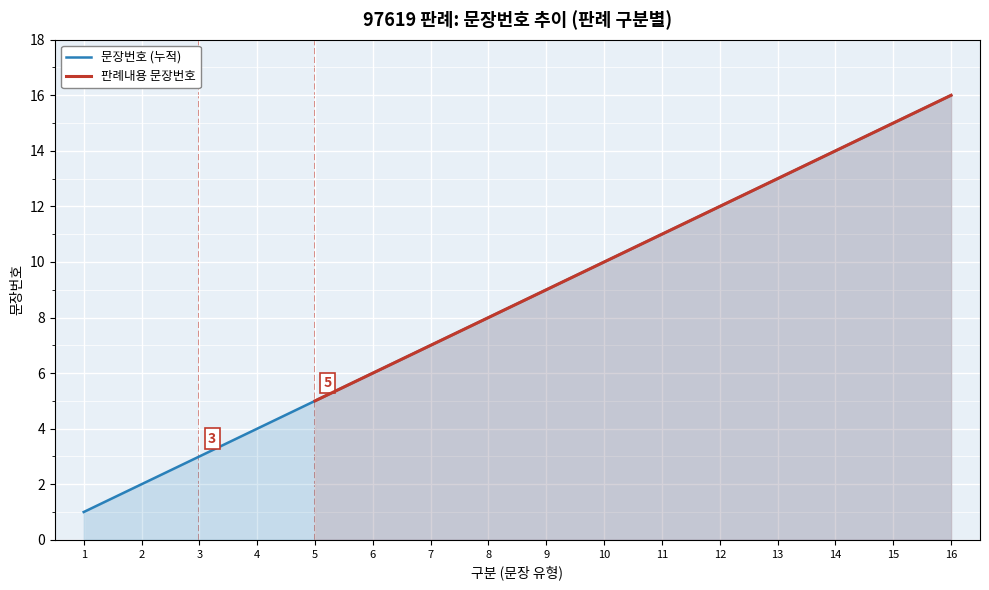

Is it true that 문장번호 (누적) equals 11 at 8?

False